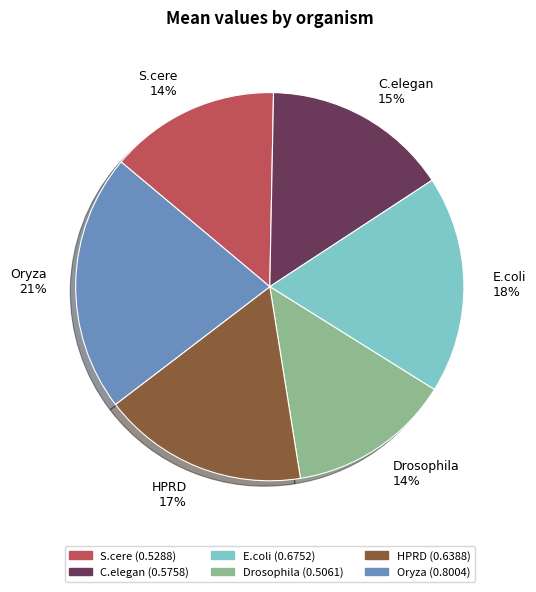

How many slices are in this pie chart?

6